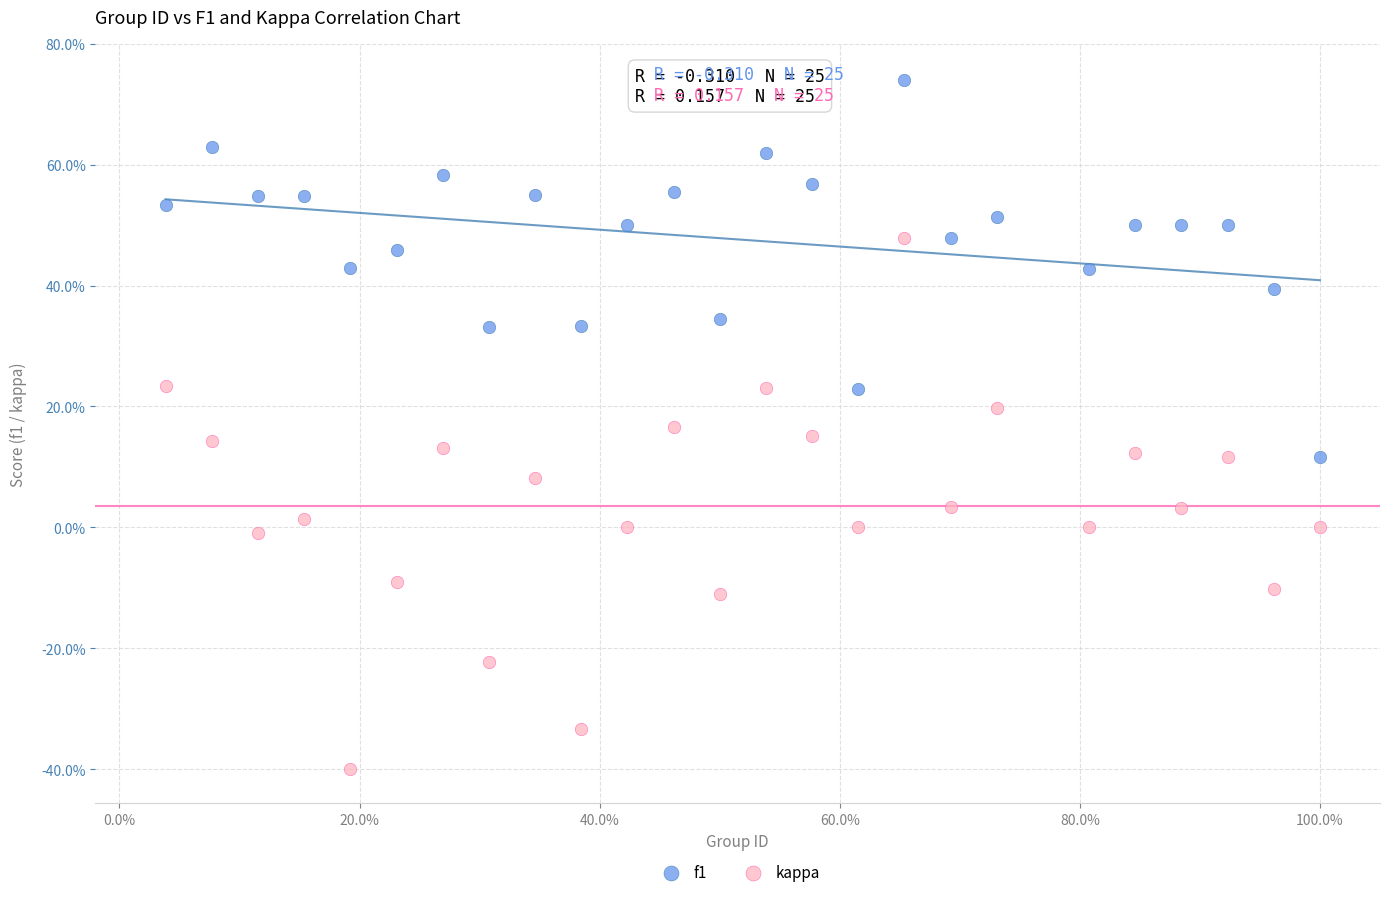

What are all the series names shown in the legend?

f1, kappa